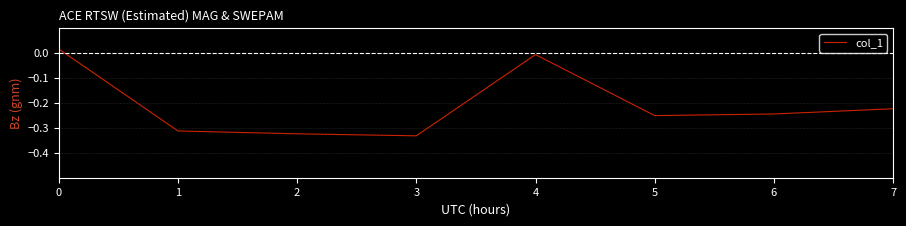

The chart shows a value of -0.5 at 3. True or false?

False